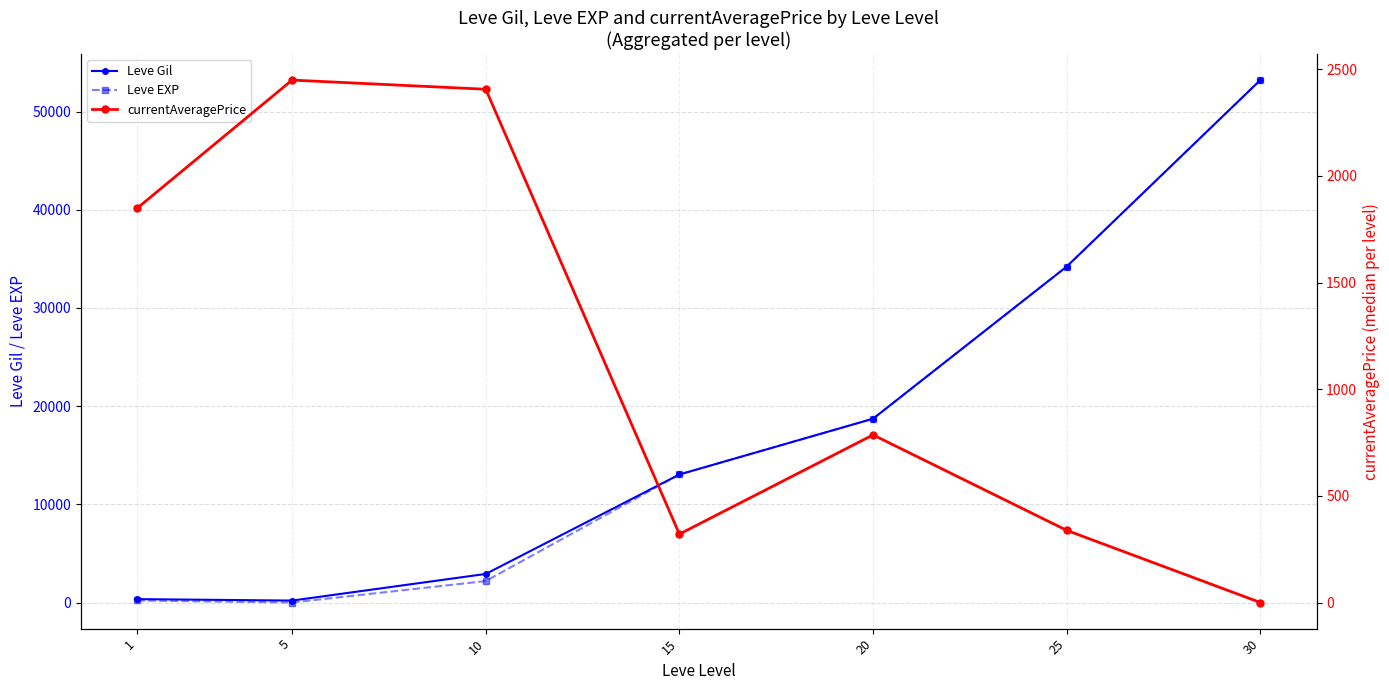

Which category has the highest value across all series?

30